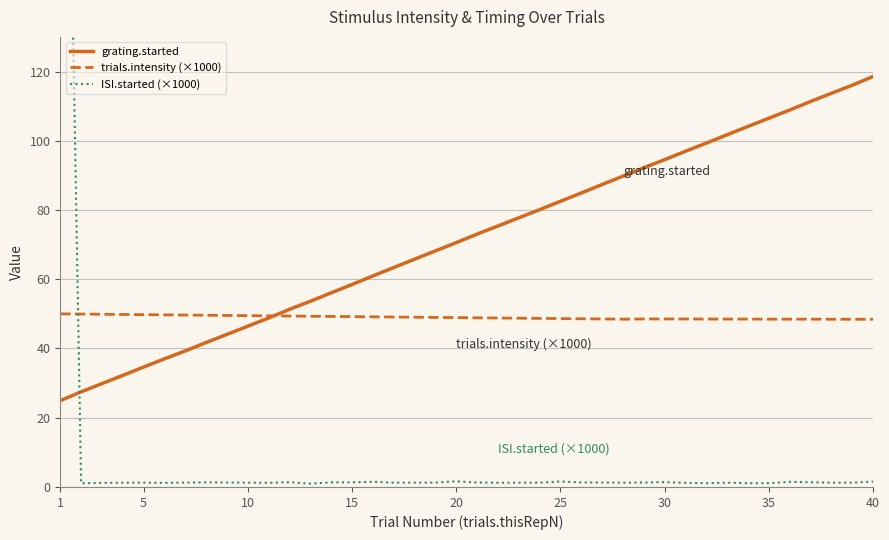

What is the minimum value for ISI.started (×1000)?

1.0